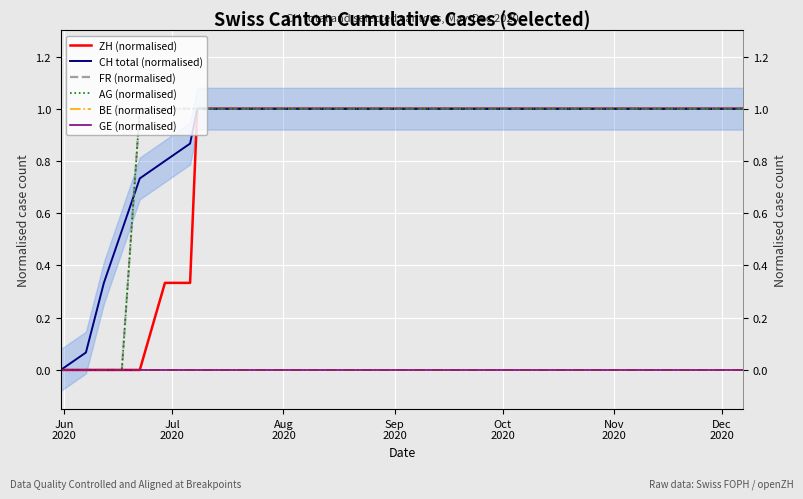

Reading left to right, transcribe all the data shown in this chart.

ZH (normalised): 0.0	0.0	0.0	0.0	0.0	0.3	0.3	1.0	1.0	1.0	1.0	1.0	1.0	1.0	1.0	1.0	1.0	1.0	1.0	1.0	1.0	1.0	1.0	1.0	1.0	1.0	1.0	1.0	1.0	1.0
CH total (normalised): 0.0	0.1	0.3	0.5	0.7	0.8	0.9	1.0	1.0	1.0	1.0	1.0	1.0	1.0	1.0	1.0	1.0	1.0	1.0	1.0	1.0	1.0	1.0	1.0	1.0	1.0	1.0	1.0	1.0	1.0
FR (normalised): 0.0	0.0	0.0	0.0	1.0	1.0	1.0	1.0	1.0	1.0	1.0	1.0	1.0	1.0	1.0	1.0	1.0	1.0	1.0	1.0	1.0	1.0	1.0	1.0	1.0	1.0	1.0	1.0	1.0	1.0
AG (normalised): 0.0	0.0	0.0	0.0	1.0	1.0	1.0	1.0	1.0	1.0	1.0	1.0	1.0	1.0	1.0	1.0	1.0	1.0	1.0	1.0	1.0	1.0	1.0	1.0	1.0	1.0	1.0	1.0	1.0	1.0
BE (normalised): 0.0	0.0	0.0	0.0	0.0	0.0	0.0	0.0	0.0	0.0	0.0	0.0	0.0	0.0	0.0	0.0	0.0	0.0	0.0	0.0	0.0	0.0	0.0	0.0	0.0	0.0	0.0	0.0	0.0	0.0
GE (normalised): 0.0	0.0	0.0	0.0	0.0	0.0	0.0	0.0	0.0	0.0	0.0	0.0	0.0	0.0	0.0	0.0	0.0	0.0	0.0	0.0	0.0	0.0	0.0	0.0	0.0	0.0	0.0	0.0	0.0	0.0